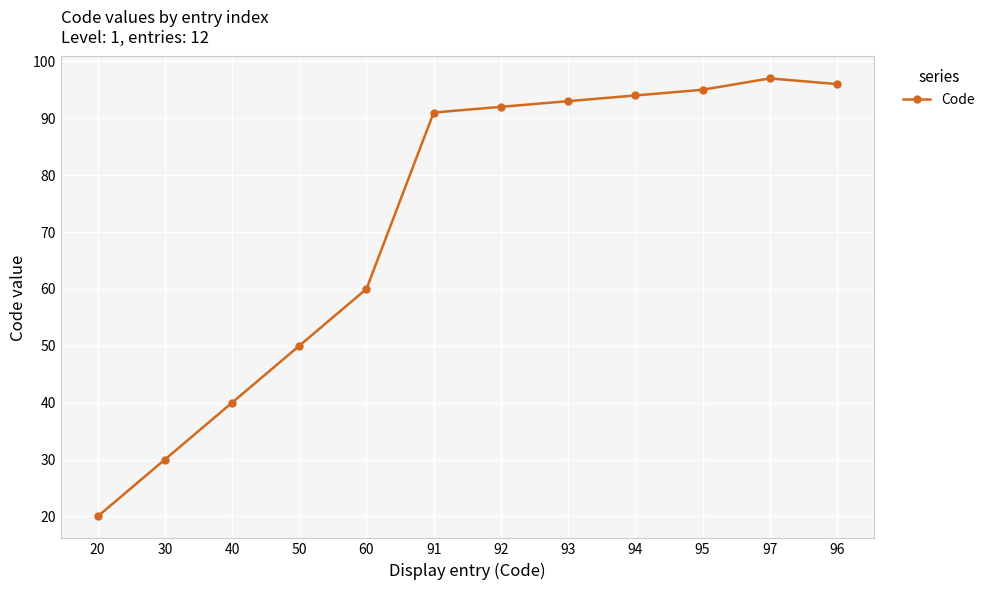

What is the label of the 1st point from the left?

20